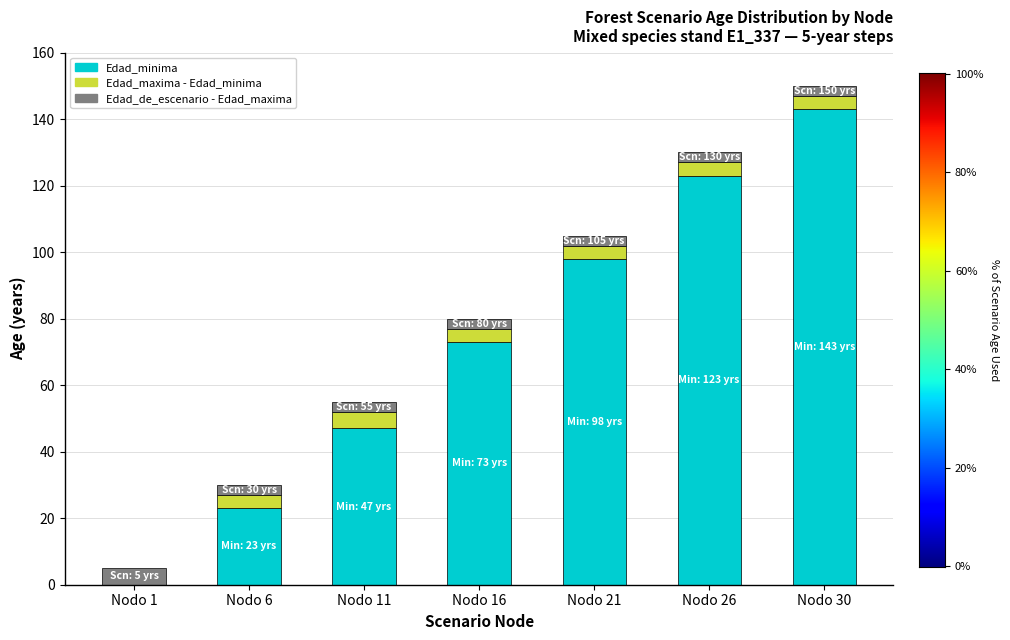

At which category is the sum across all series the highest?

Nodo 30